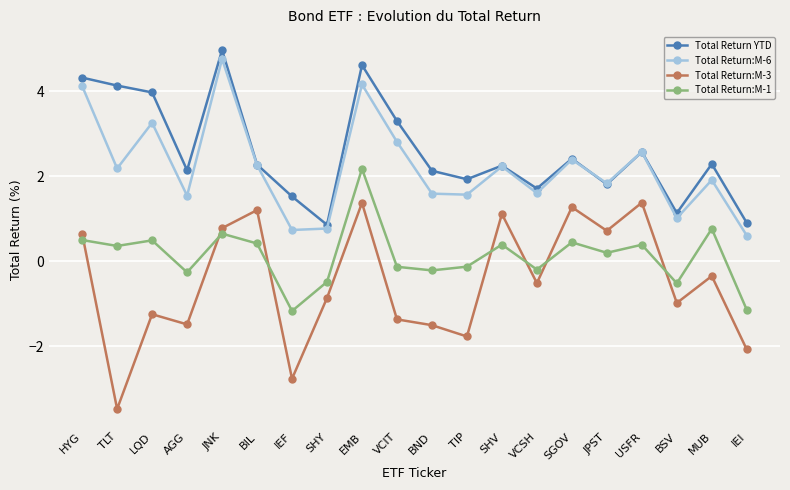

True or false: Total Return YTD has more than 1 interior local peaks.

True